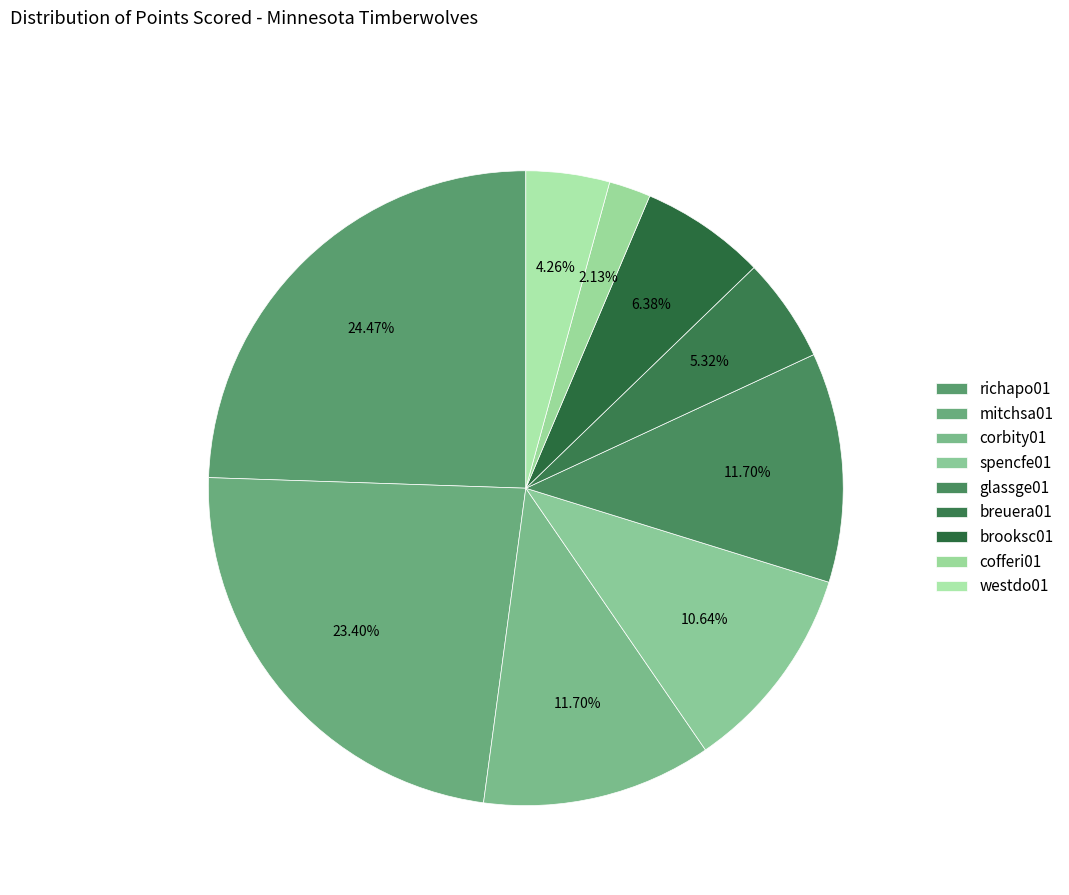

How many segments does this pie chart have?

9